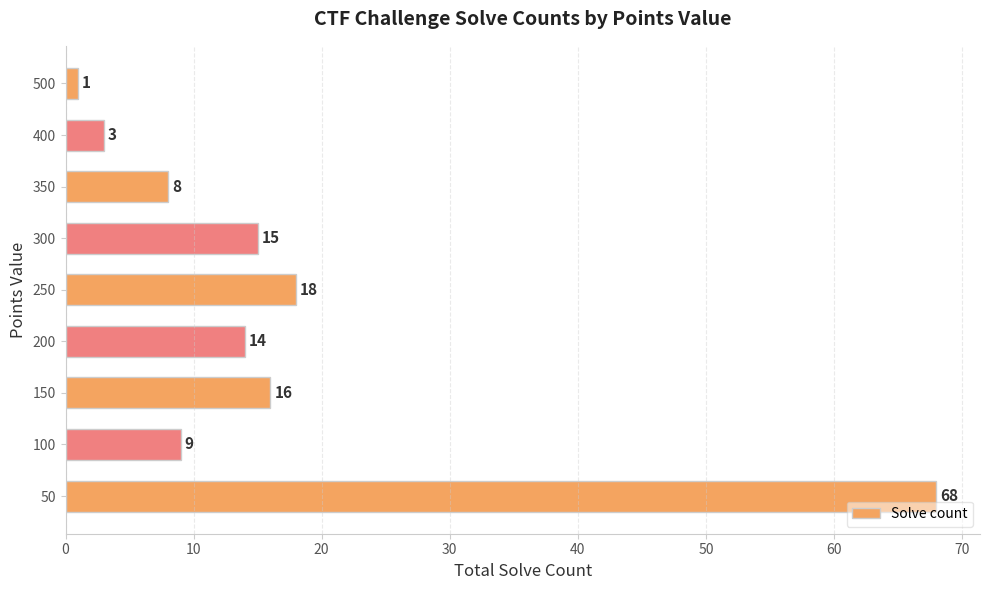

Which category has the lowest value across all series?

500